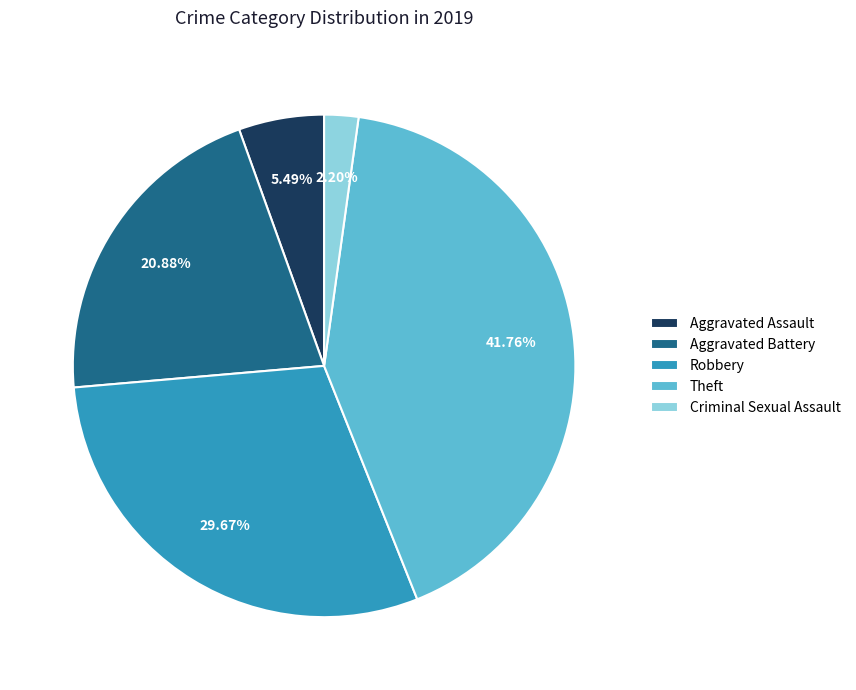

Do Robbery and Aggravated Assault together represent more than half of the pie?

No